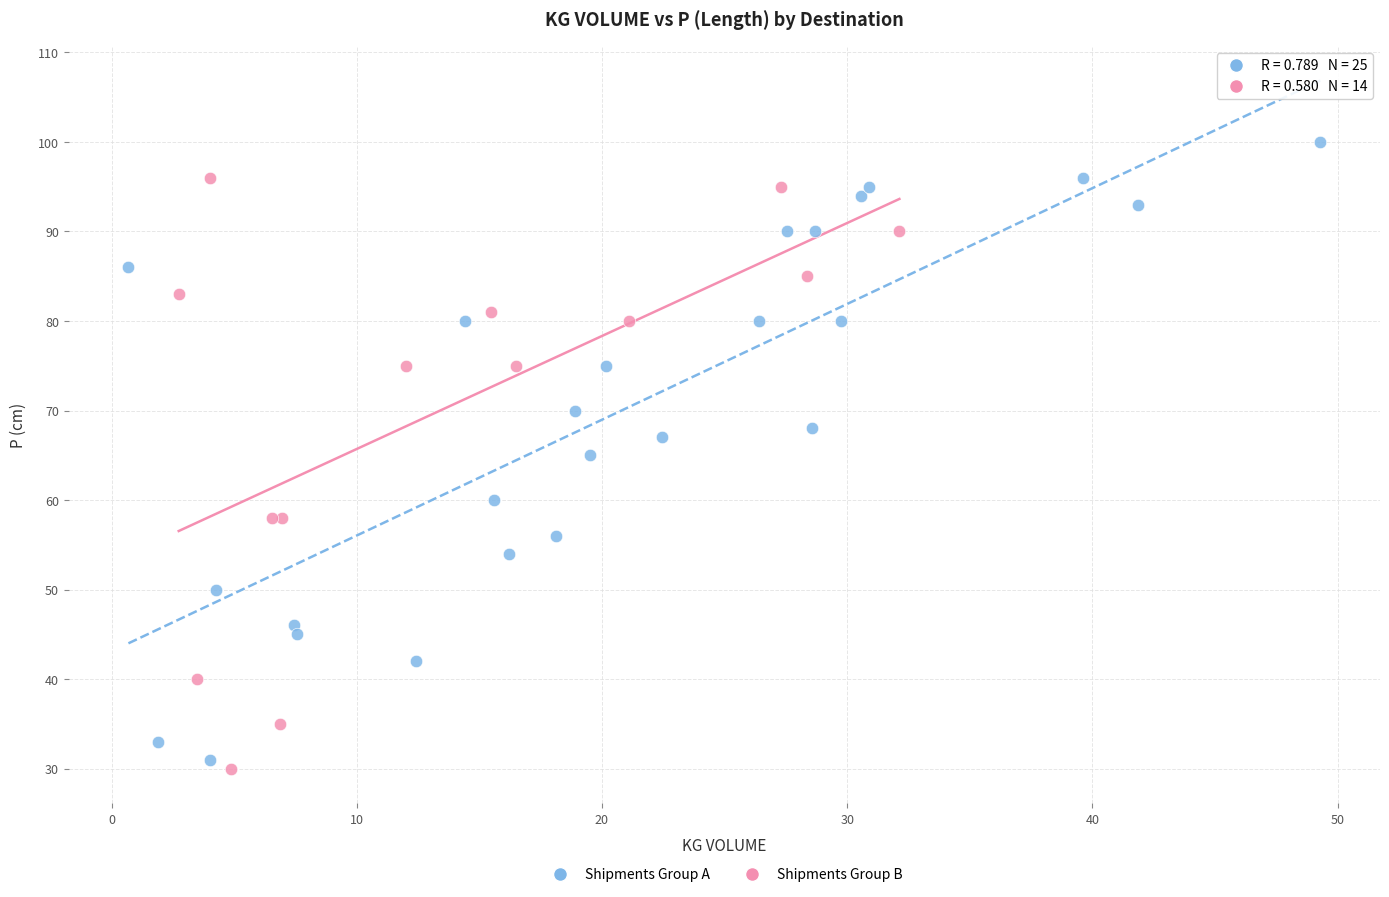

Which series reaches the maximum Y coordinate?

Shipments Group A